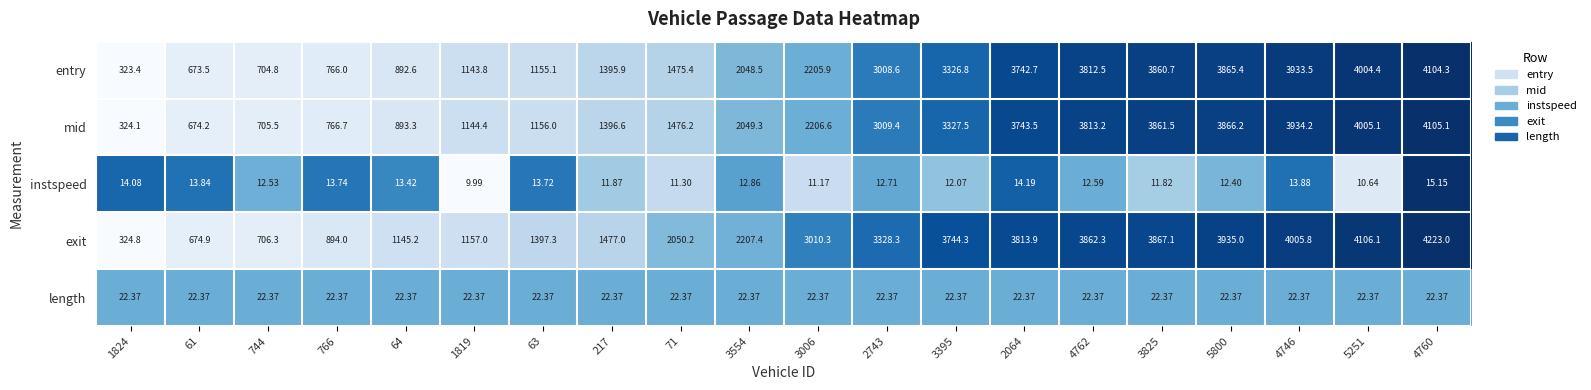

Which series has the largest range (max minus min)?

exit